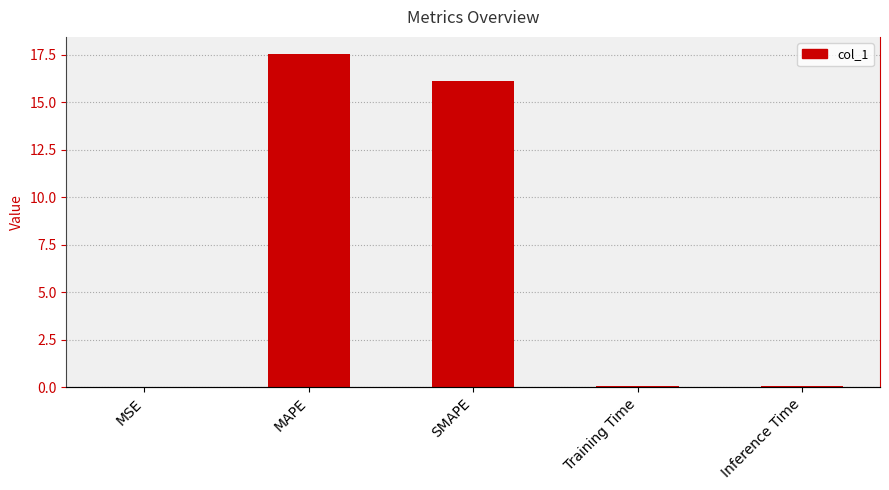

Rank the categories by value from lowest to highest.

MSE, Training Time, Inference Time, SMAPE, MAPE